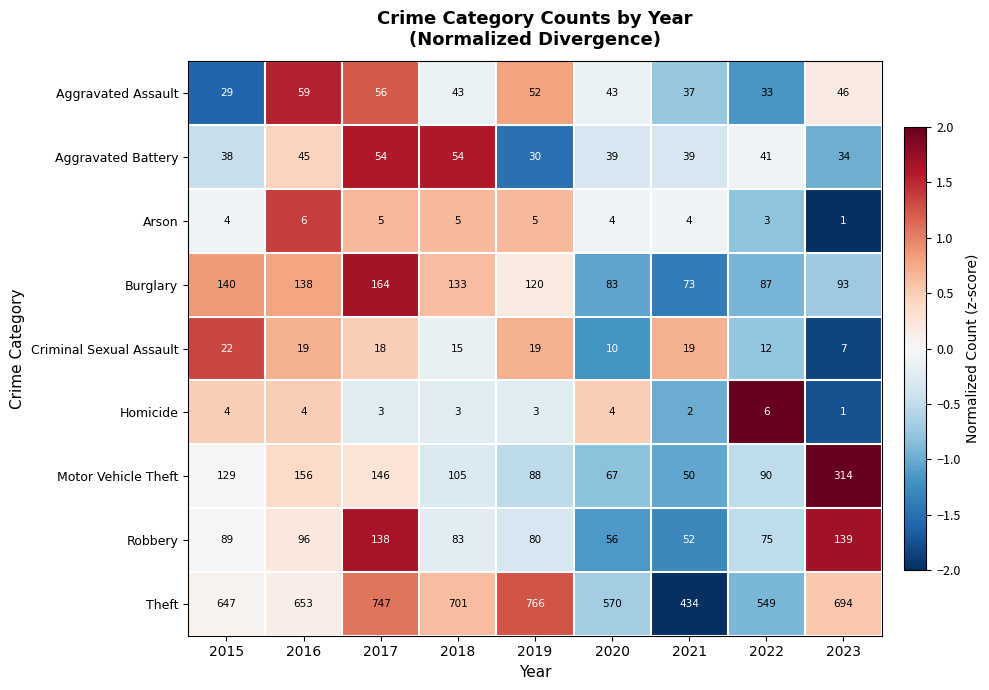

At which category is the sum across all series the highest?

2017